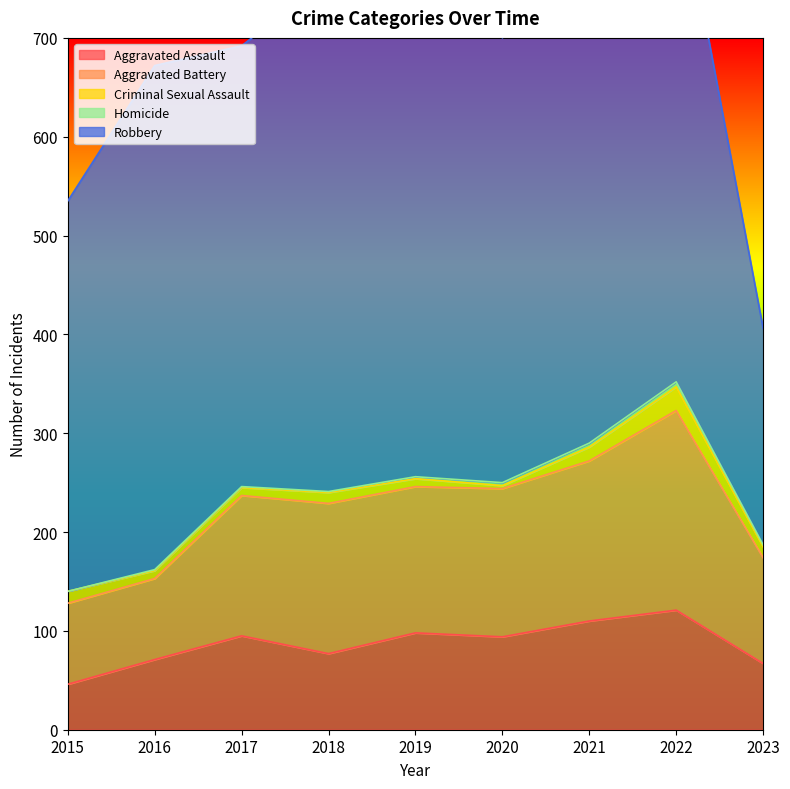

How many interior local peaks does the Aggravated Assault series have?

3